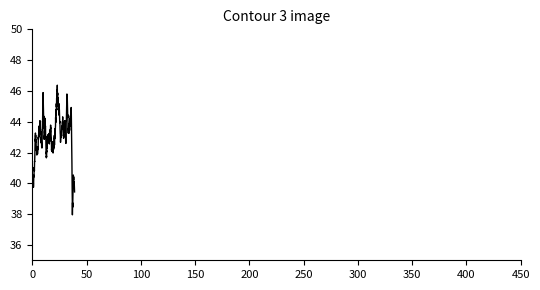

What is the greatest value displayed?

46.4